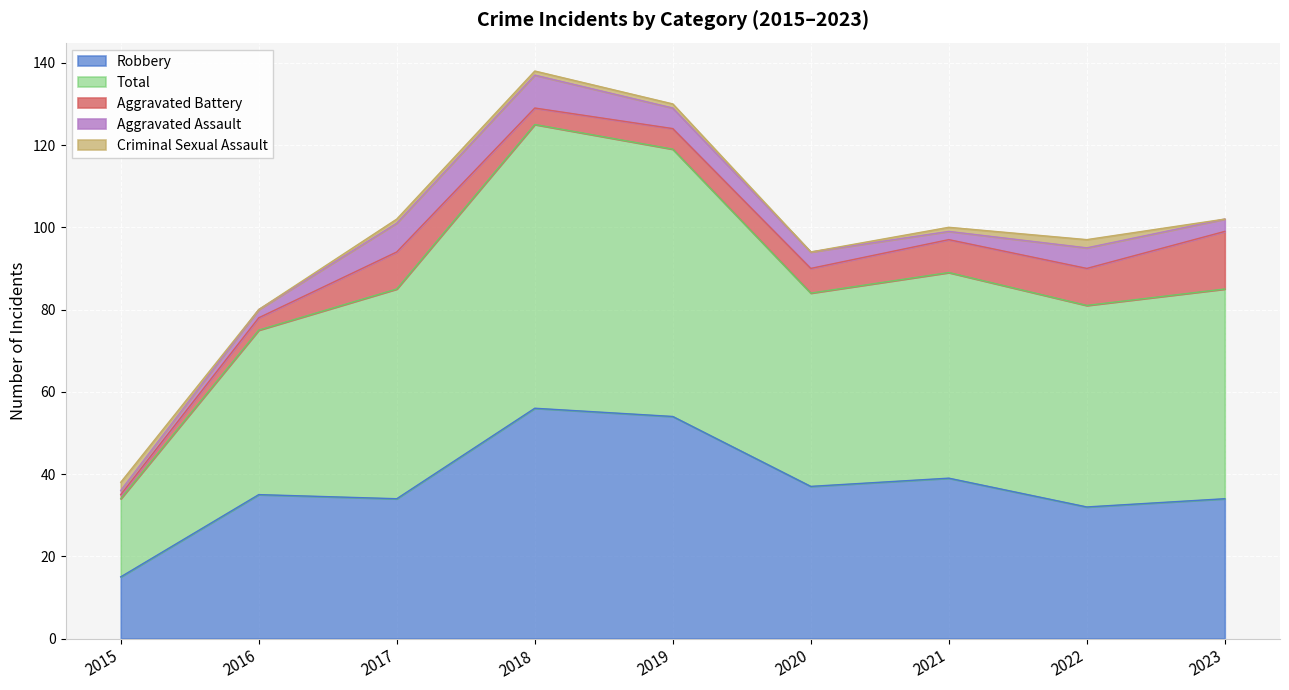

What is the maximum value for Robbery?

56